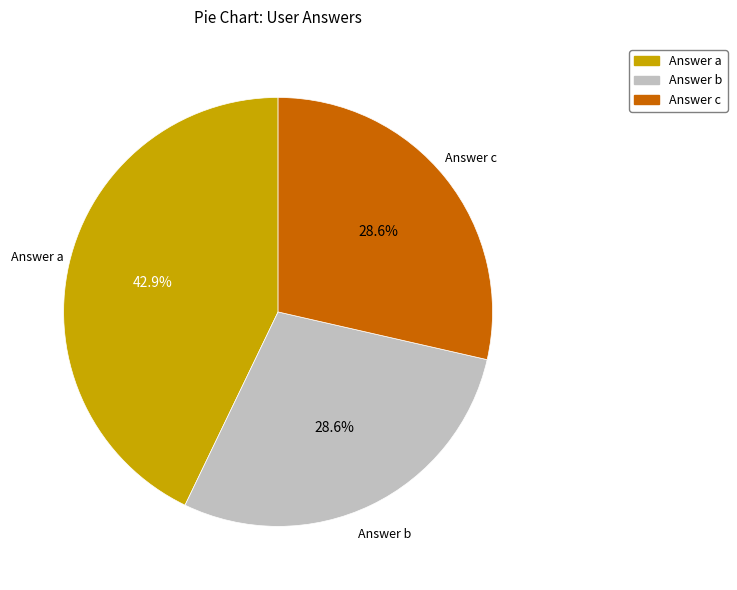

Does any single category account for the majority?

No